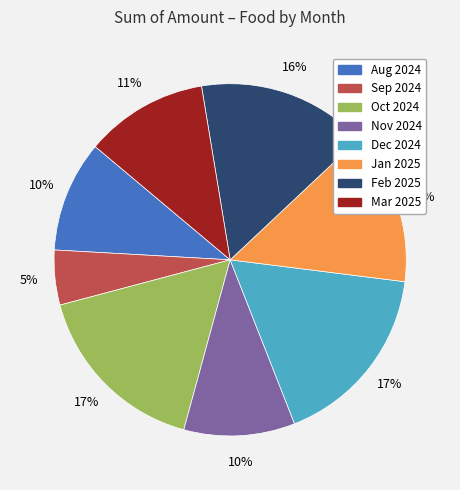

To the nearest percent, what is the difference between the largest and smallest slice percentages?

12%